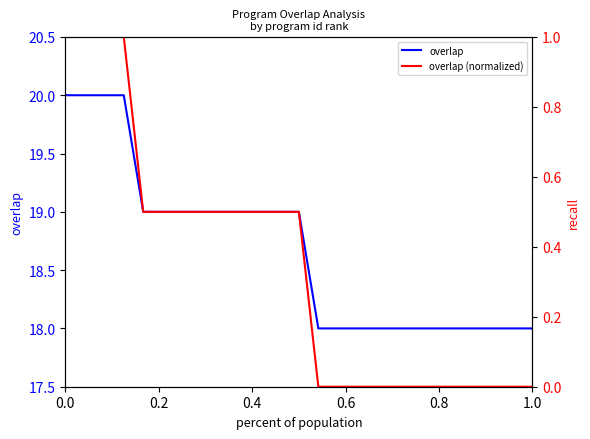

The value of overlap (normalized) at 20 is -0.4. True or false?

False